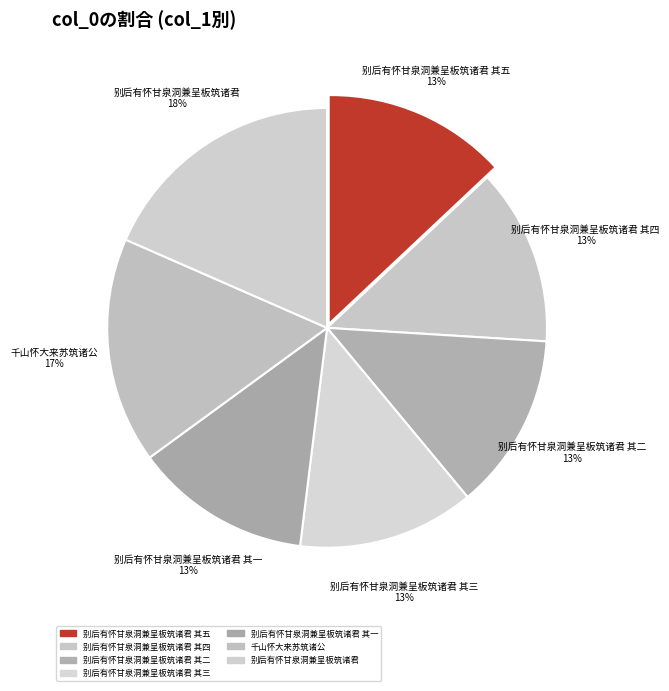

Which slice is the largest?

别后有怀甘泉洞兼呈板筑诸君